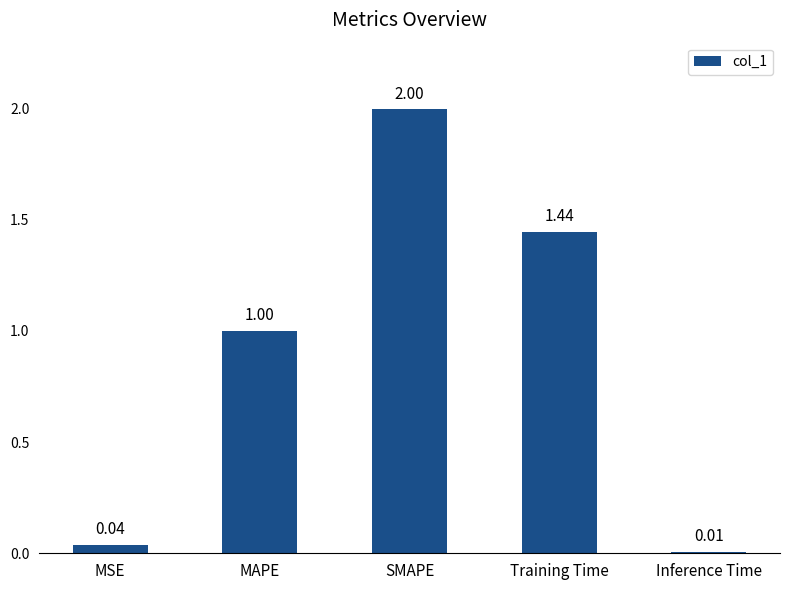

At which label is the value closest to 1?

MAPE